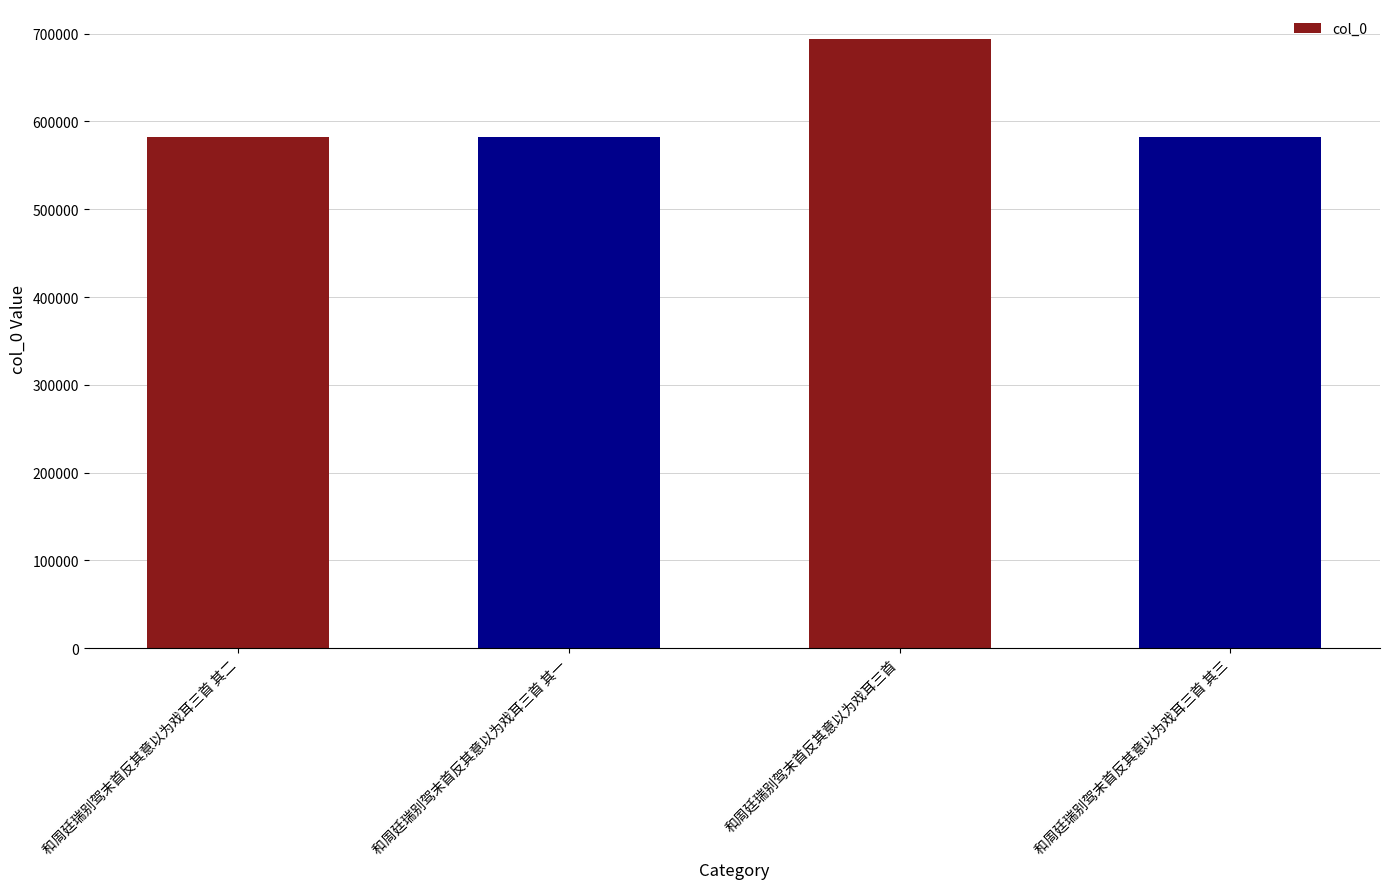

What is the difference between the maximum and minimum values?

111486